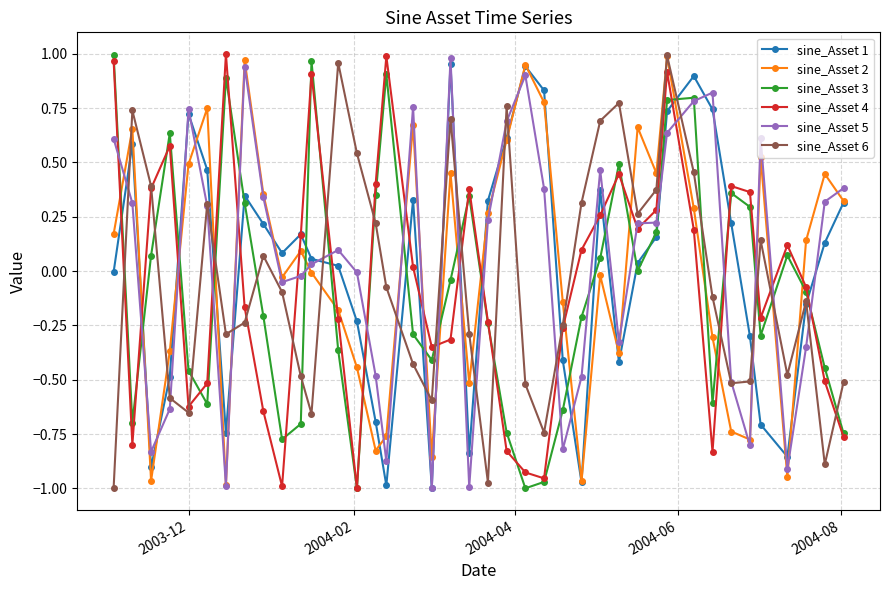

True or false: sine_Asset 2 and sine_Asset 3 cross at least once.

True